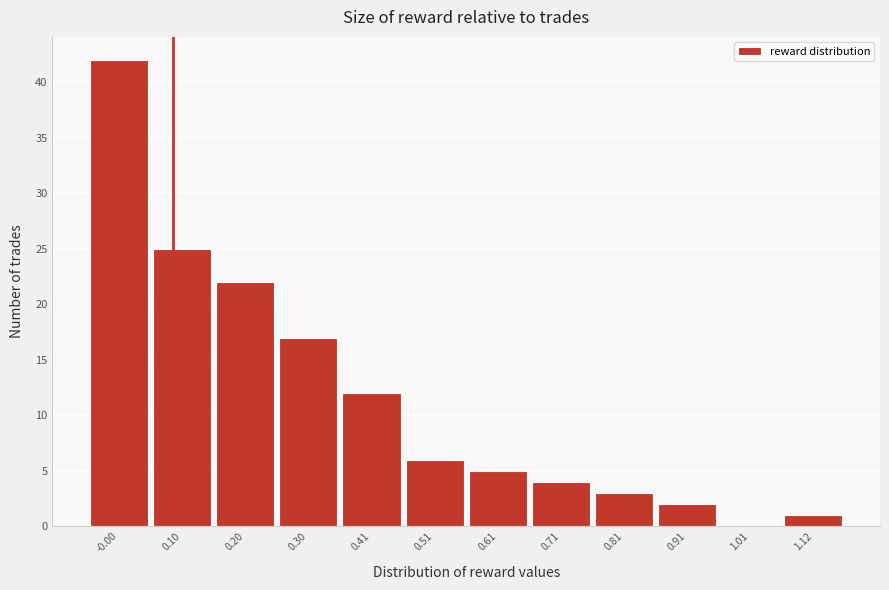

Reading left to right, extract all data points from this chart.

-0.00=42	0.10=25	0.20=22	0.30=17	0.41=12	0.51=6	0.61=5	0.71=4	0.81=3	0.91=2	1.01=0	1.12=1